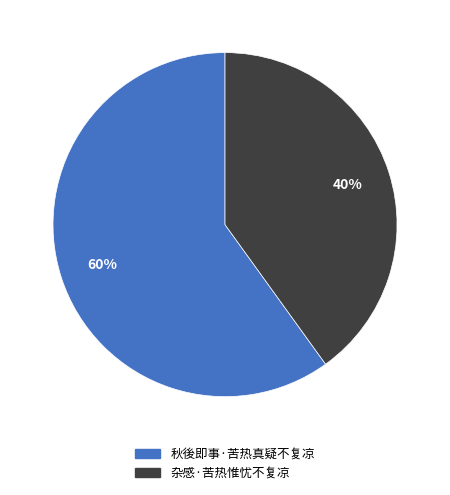

Rank the categories by value from lowest to highest.

杂感·苦热惟忧不复凉, 秋後即事·苦热真疑不复凉